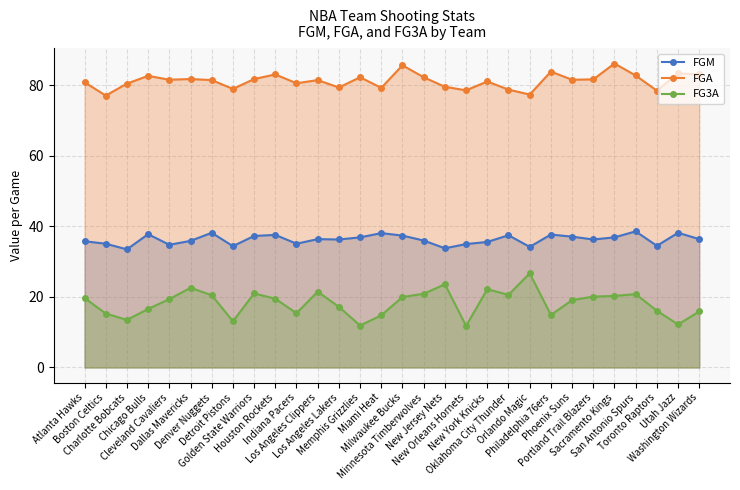

Which series has the largest total across all categories?

FGA